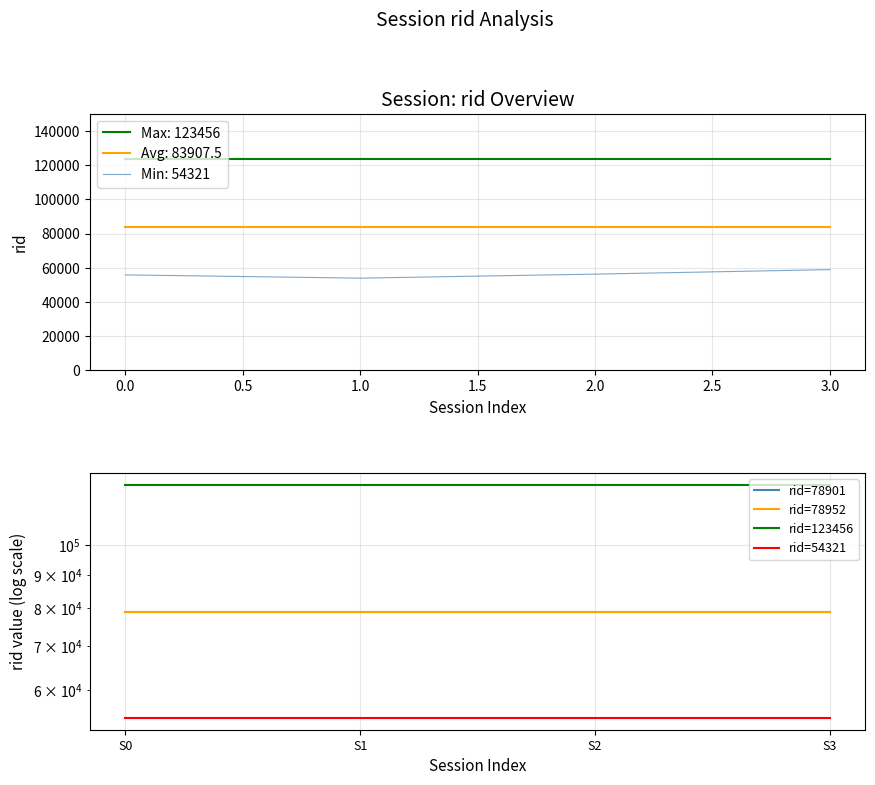

True or false: rid=78901 and rid=123456 cross at least once.

False